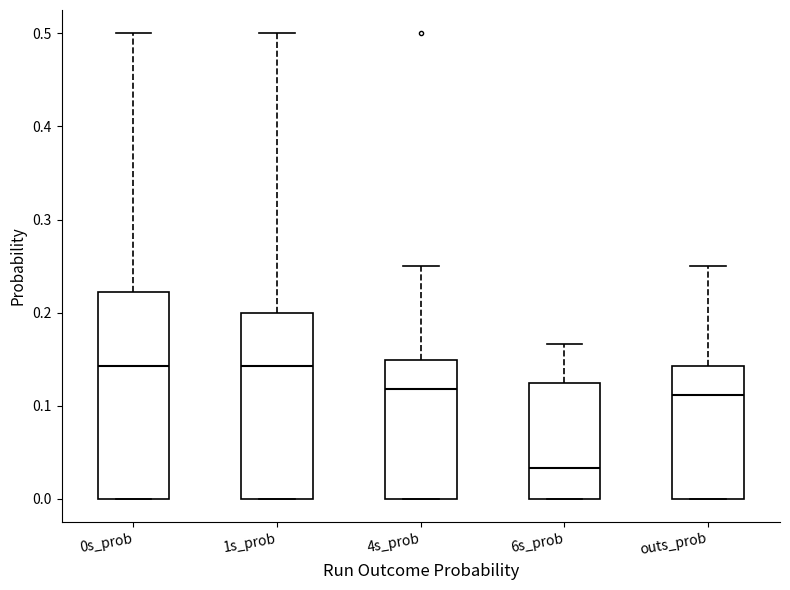

Reading left to right, transcribe this box plot: for each box, give where its median line is, the range the box spans, and where its two whiskers end, as read against the y-axis. The values are not printed on the chart, so give them approximately, as read against the axis.

0s_prob: median 0.14, box 0.00 to 0.22, whiskers 0.00 to 0.50
1s_prob: median 0.14, box 0.00 to 0.20, whiskers 0.00 to 0.50
4s_prob: median 0.12, box 0.00 to 0.15, whiskers 0.00 to 0.25
6s_prob: median 0.03, box 0.00 to 0.13, whiskers 0.00 to 0.17
outs_prob: median 0.11, box 0.00 to 0.14, whiskers 0.00 to 0.25